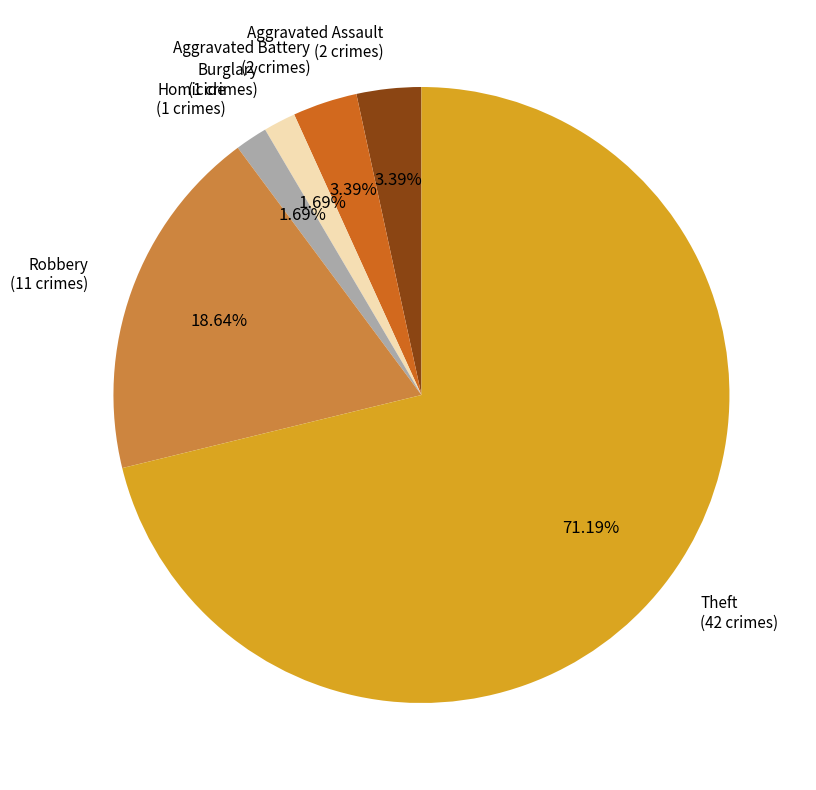

How many slices are in this pie chart?

6